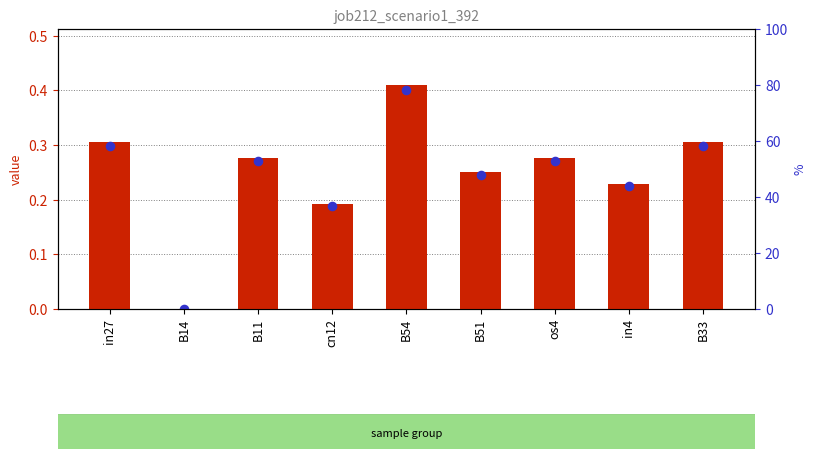

Which series has the largest Y range (max minus min)?

transformed count